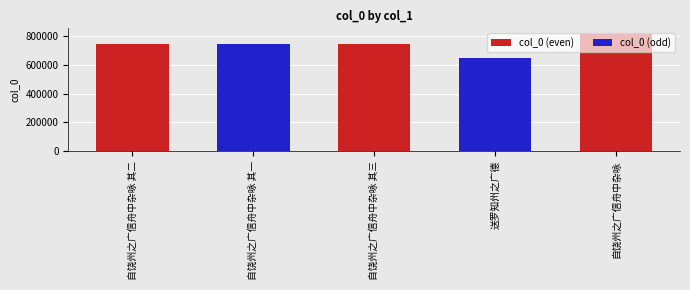

What is the change in value from 自饶州之广信舟中杂咏 其二 to 自饶州之广信舟中杂咏?

+71231